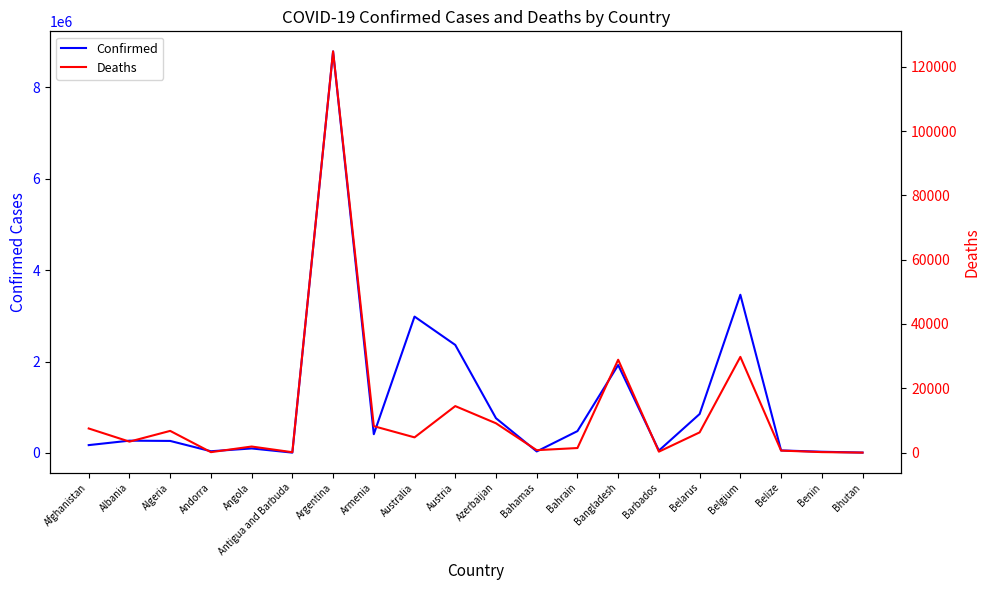

How many lines are shown in the chart?

2